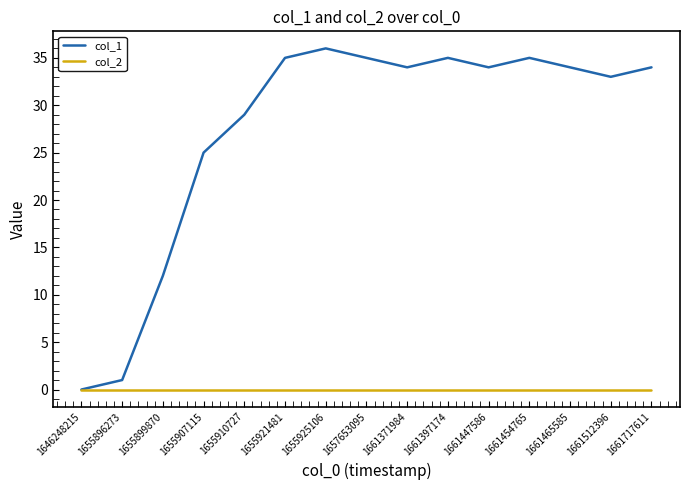

Reading left to right, extract all data points from this chart.

col_1: 1646248215=0	1655896273=1	1655899870=12	1655907115=25	1655910727=29	1655921481=35	1655925106=36	1657653095=35	1661371984=34	1661397174=35	1661447586=34	1661454765=35	1661465585=34	1661512396=33	1661717611=34
col_2: 1646248215=0	1655896273=0	1655899870=0	1655907115=0	1655910727=0	1655921481=0	1655925106=0	1657653095=0	1661371984=0	1661397174=0	1661447586=0	1661454765=0	1661465585=0	1661512396=0	1661717611=0